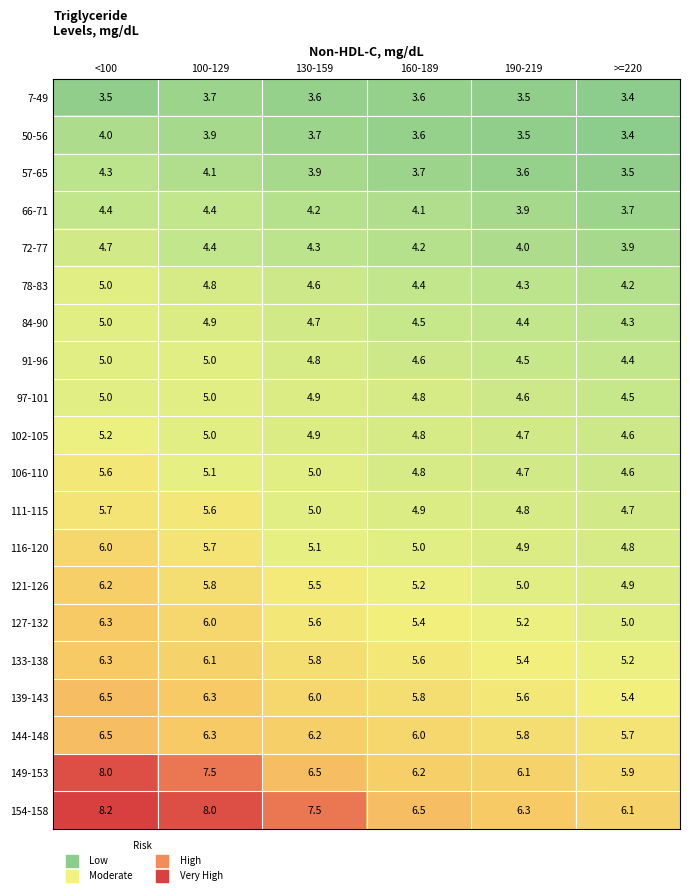

What is the sum of all 57-65 values?

23.1